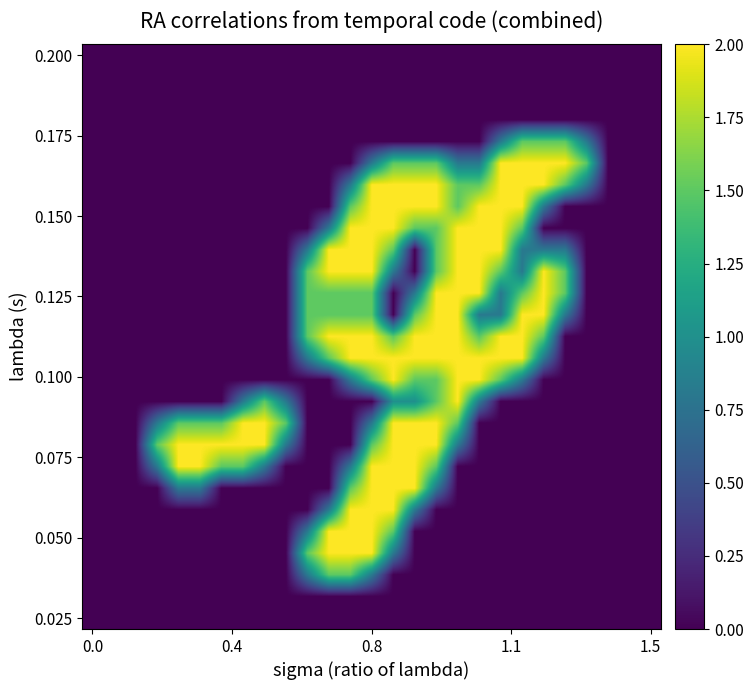

At which category is the sum across all series the highest?

0.8